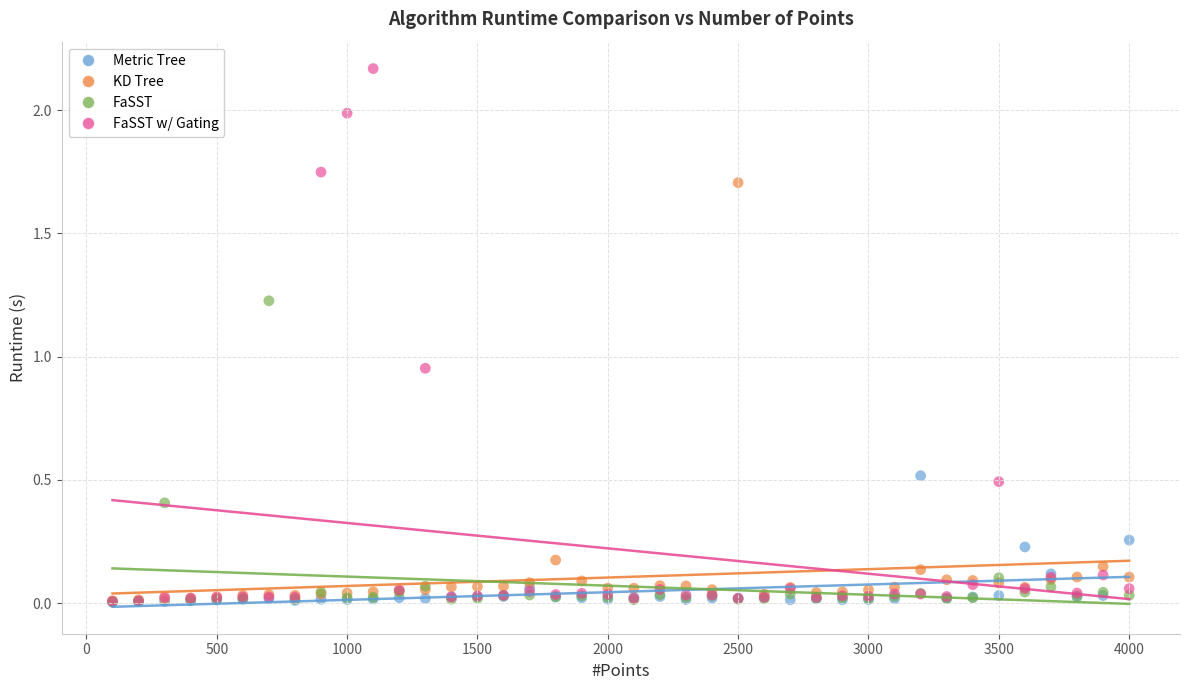

What are all the series names shown in the legend?

Metric Tree, KD Tree, FaSST, FaSST w/ Gating